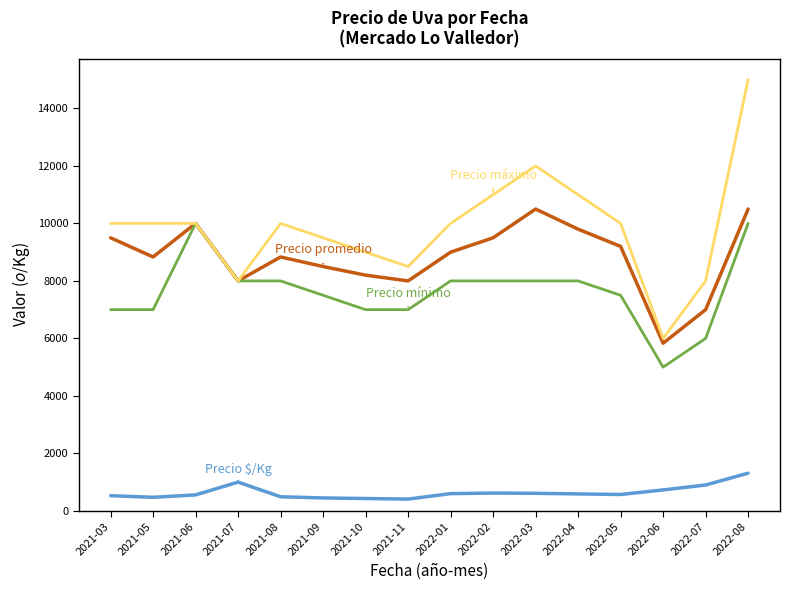

What is the spread (max minus min) of values at 2021-06?

9444